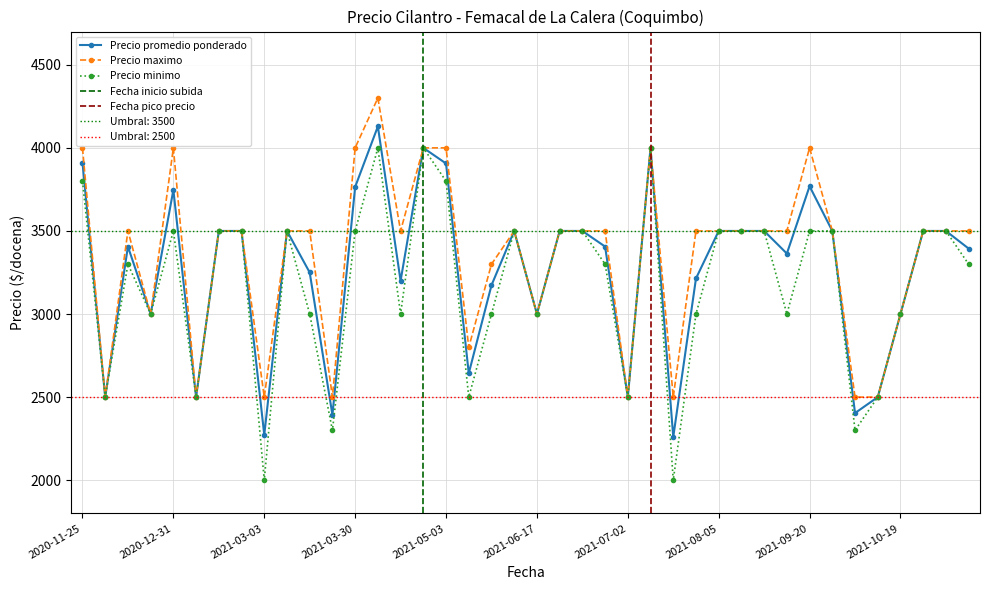

List the series in order of their peak value, highest first.

Precio maximo, Precio promedio ponderado, Precio minimo